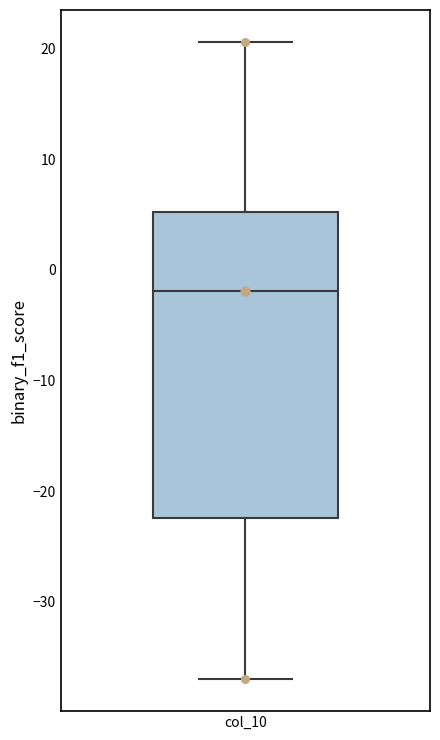

Where is the upper edge of the box for col_10 on the y-axis? The values are not printed on the chart, so give them approximately, as read against the axis.

5